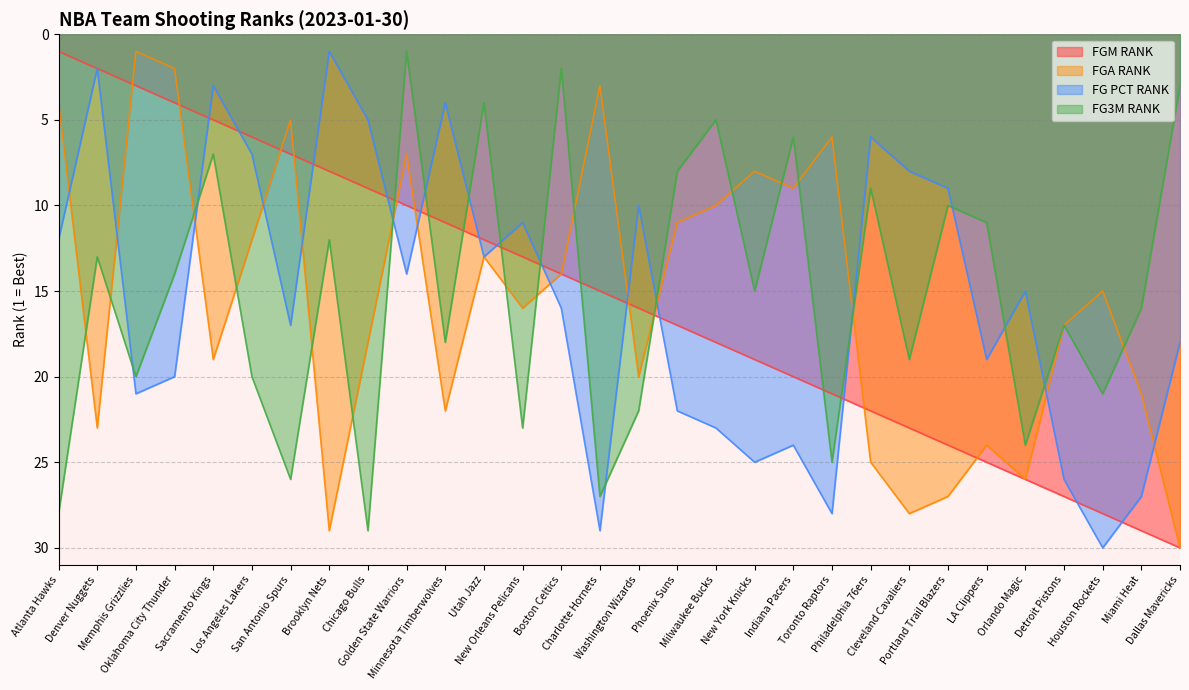

How many lines are shown in the chart?

4